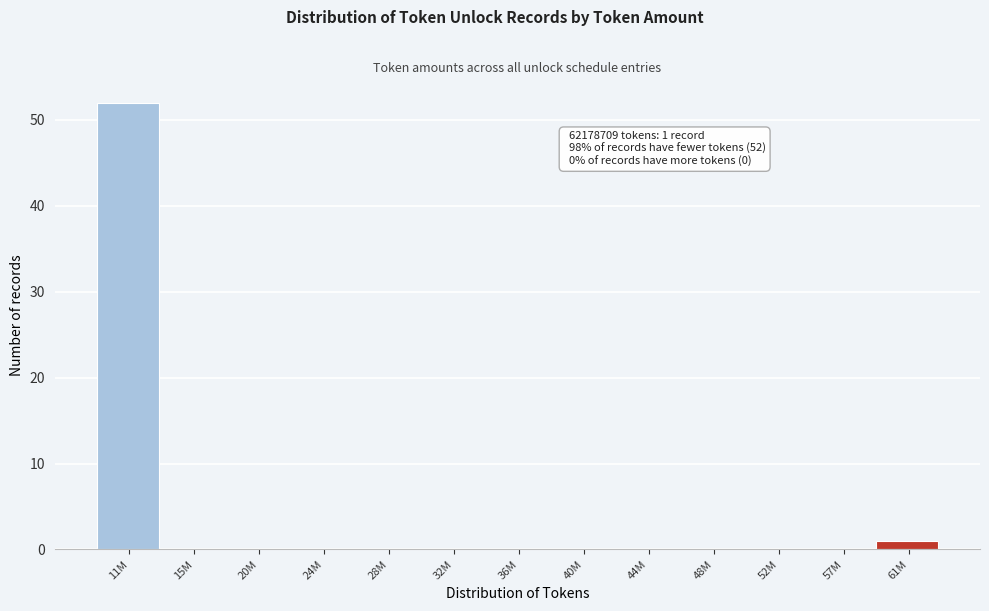

Reading left to right, transcribe all the data shown in this chart.

11M=52	15M=0	20M=0	24M=0	28M=0	32M=0	36M=0	40M=0	44M=0	48M=0	52M=0	57M=0	61M=1